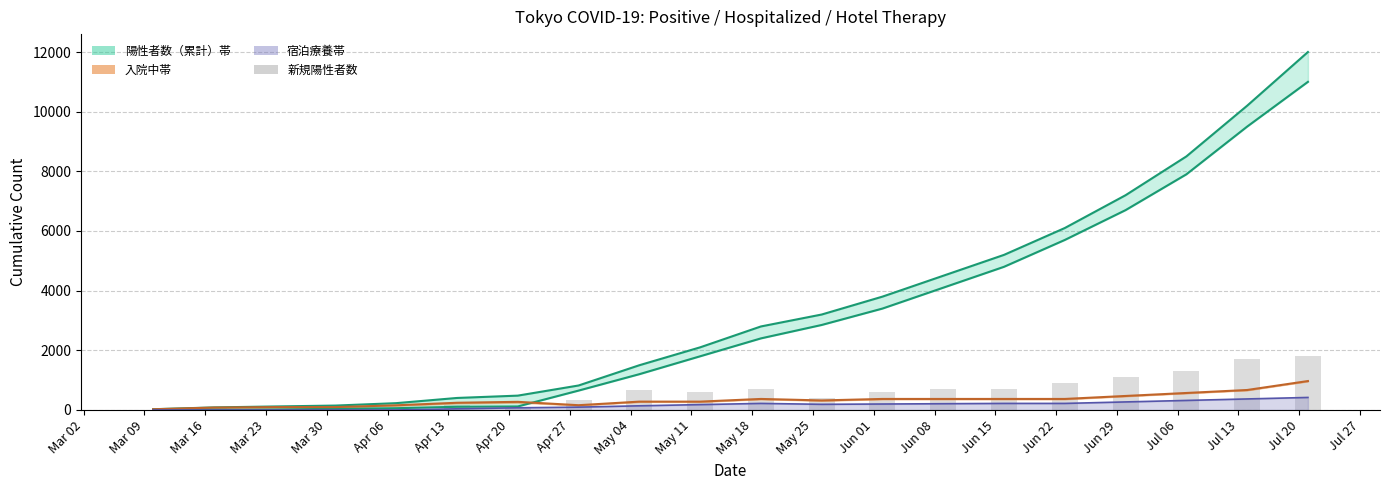

What is the value of the 宿泊療養 line bar at the 20th from the left?

420